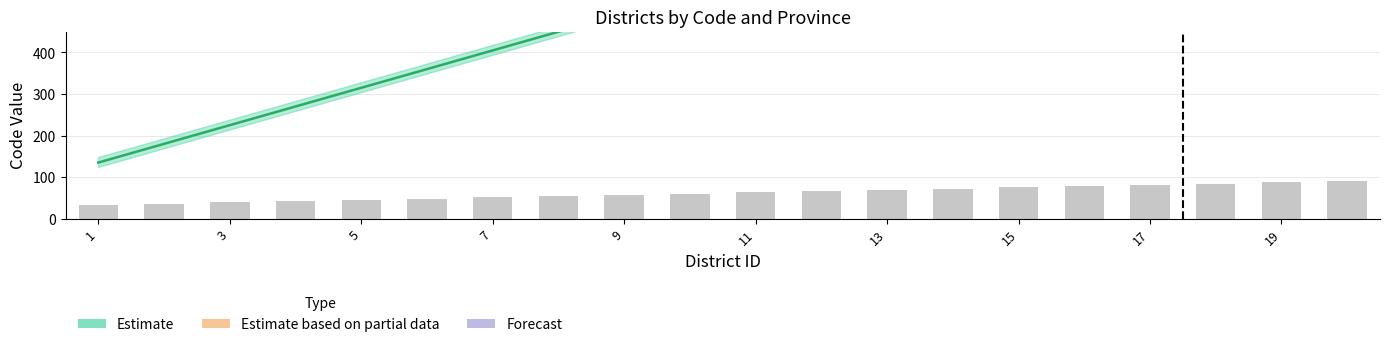

Is it true that the value at 7 is 636?

False